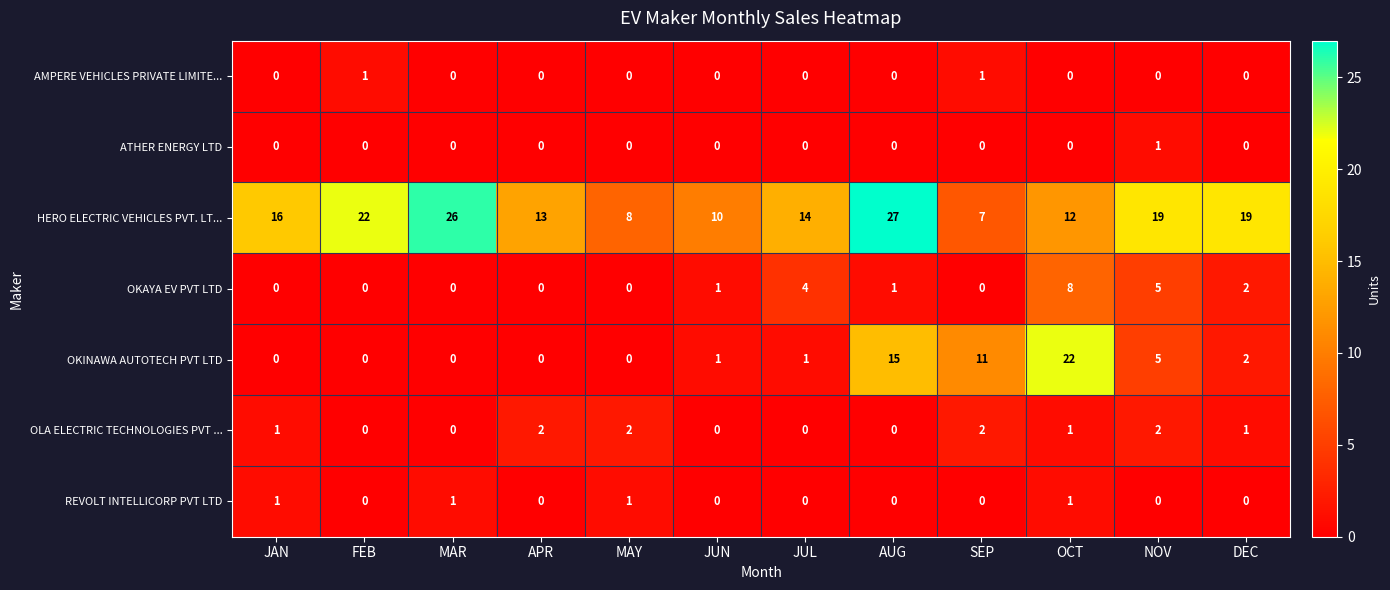

At how many categories does at least one series exceed 0?

12